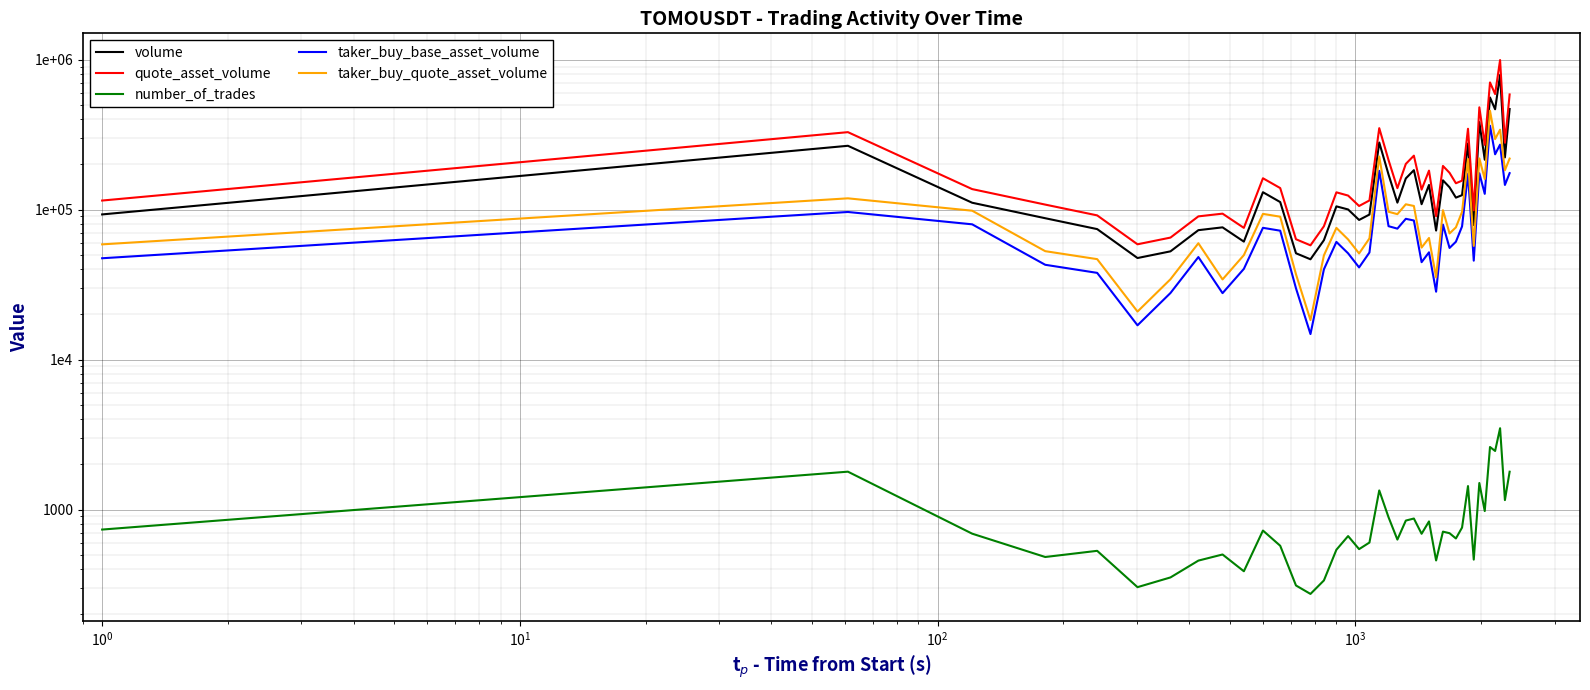

How many data points in quote_asset_volume are above 139243?

20